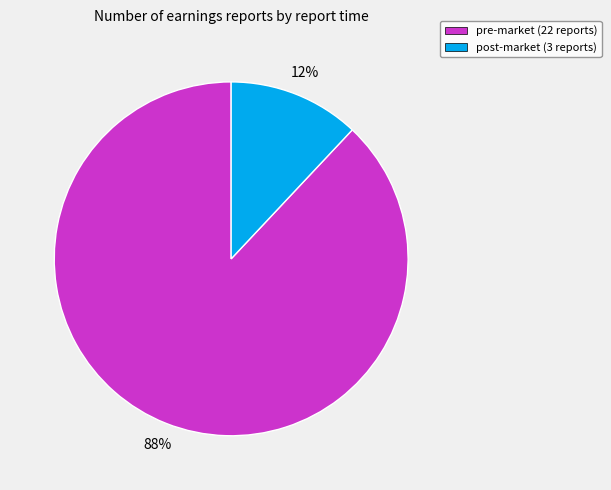

The pre-market slice represents 88% of the pie. True or false?

True